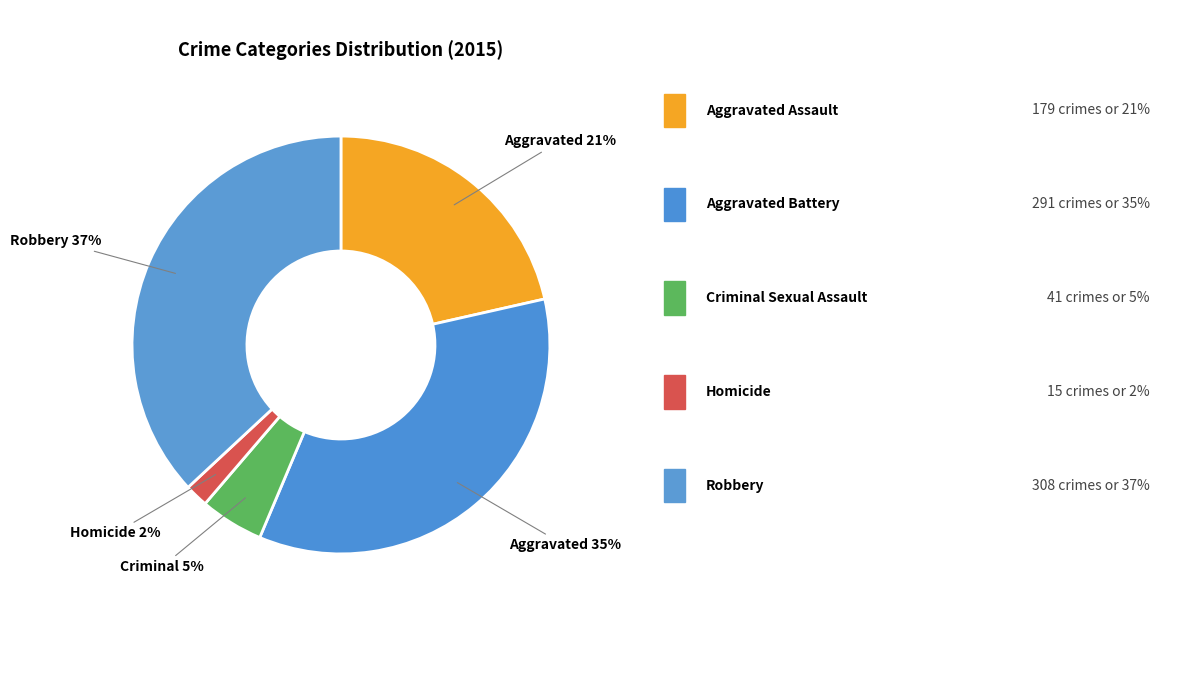

Count the number of slices in the pie.

5